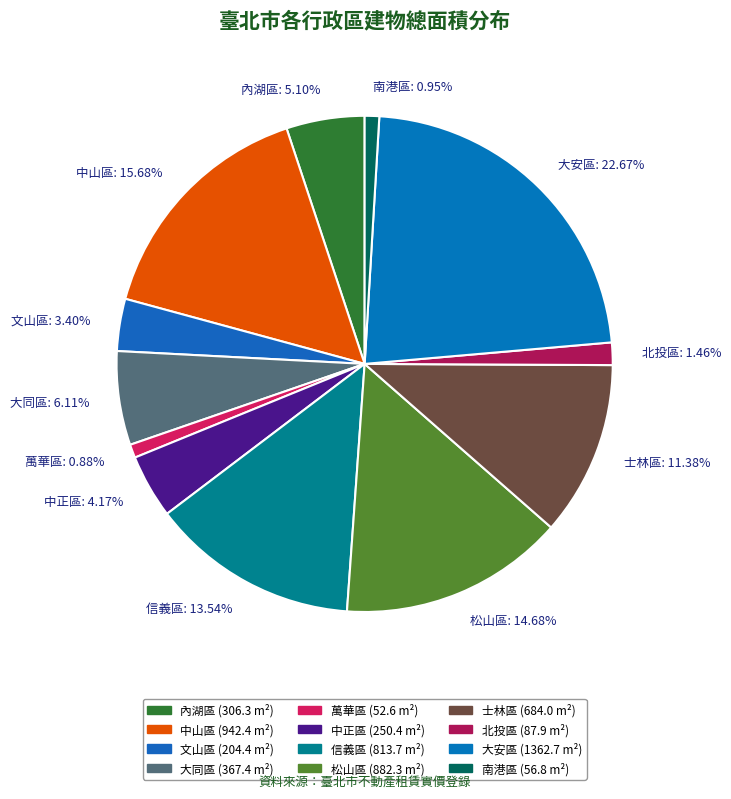

Is there any slice that represents more than half of the pie?

No